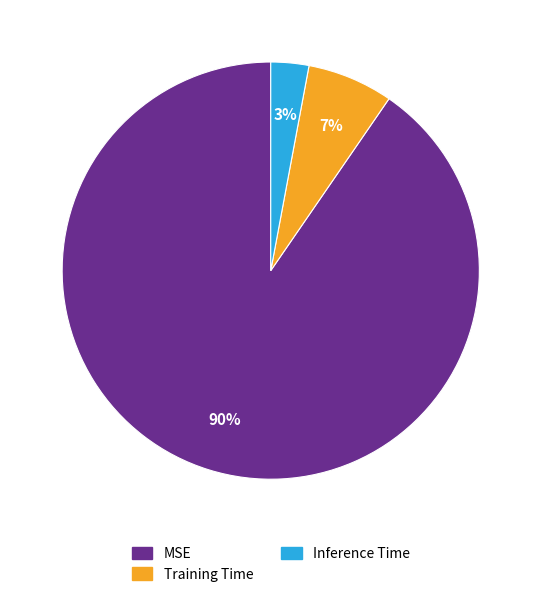

True or false: MSE accounts for 82% of the total.

False